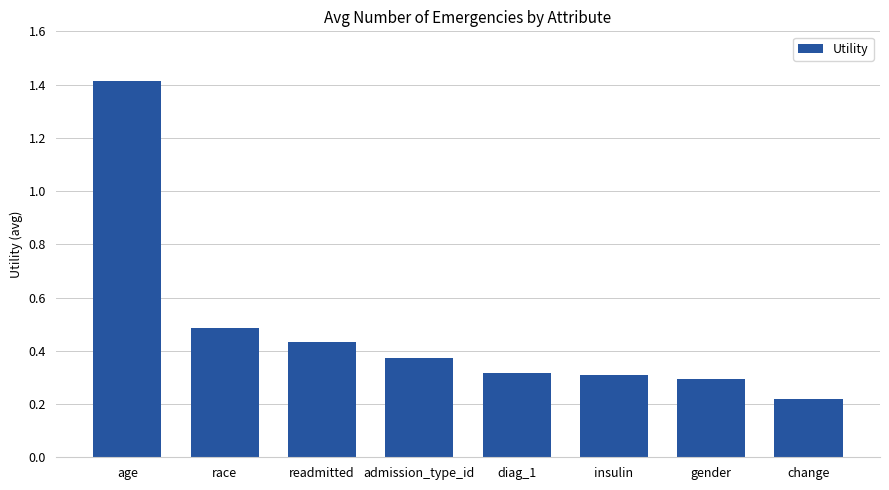

True or false: the data shows 0.4 at change.

False